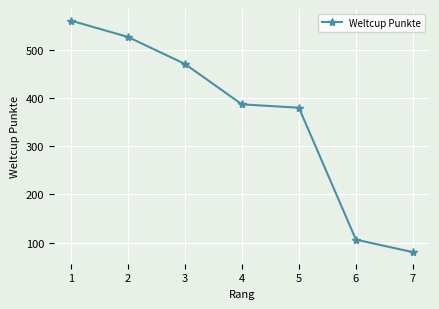

True or false: there are more than 2 points higher than both neighbors.

False